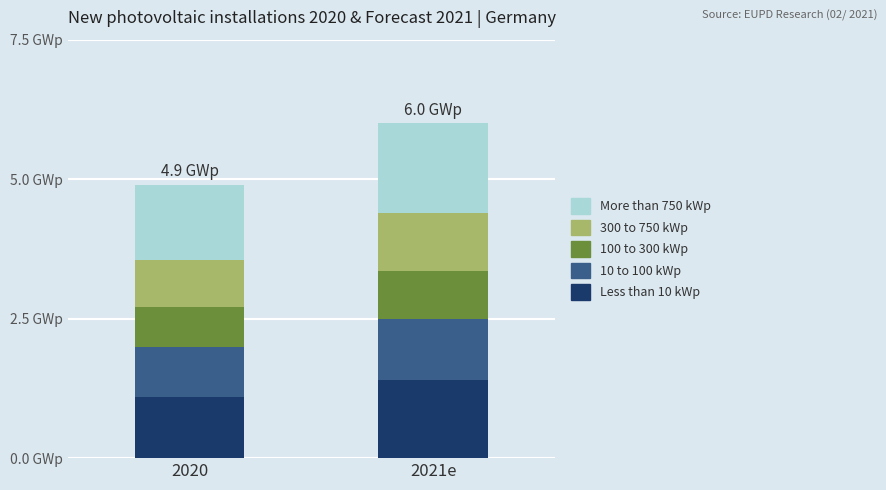

What is the total value across all series at 2020?

4.9